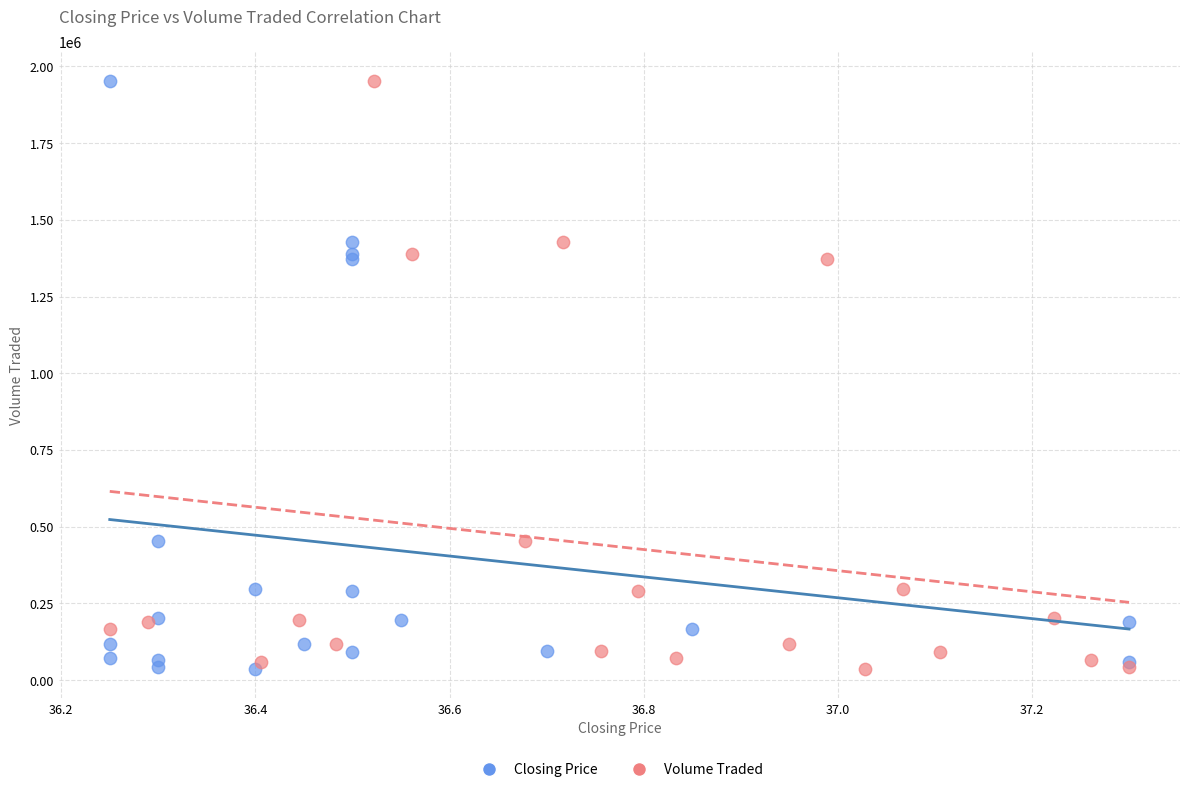

What are all the series names shown in the legend?

Closing Price, Volume Traded